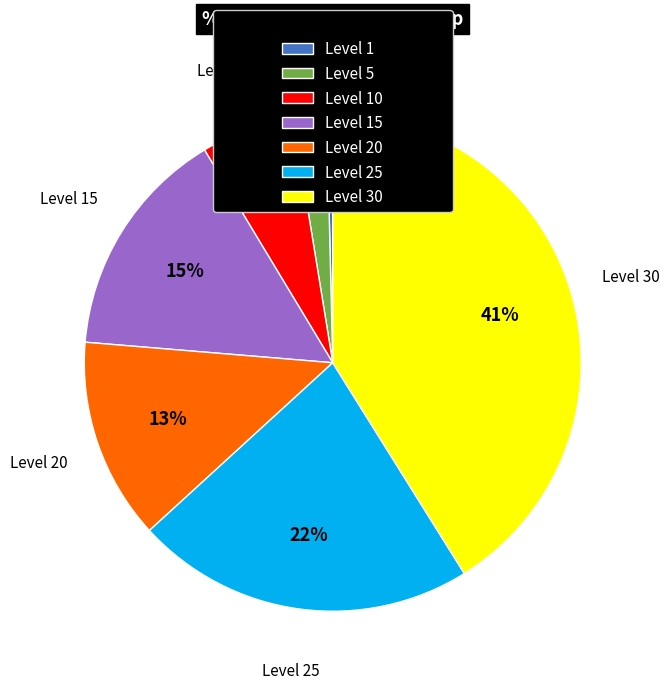

How many segments does this pie chart have?

7